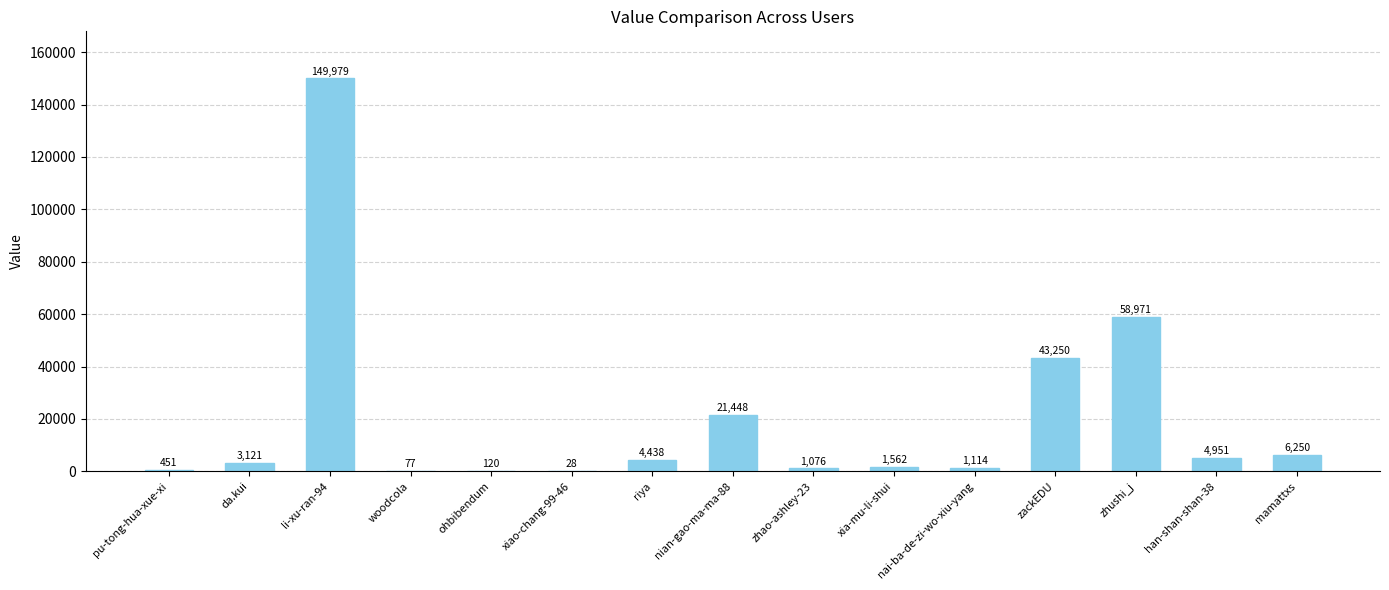

What is the change in value from xiao-chang-99-46 to han-shan-shan-38?

+4923